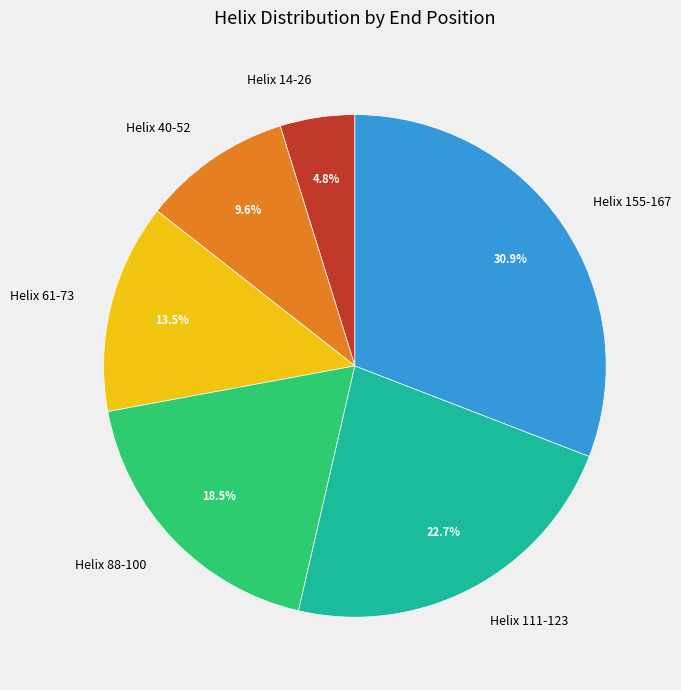

Which slice is the largest?

Helix 155-167